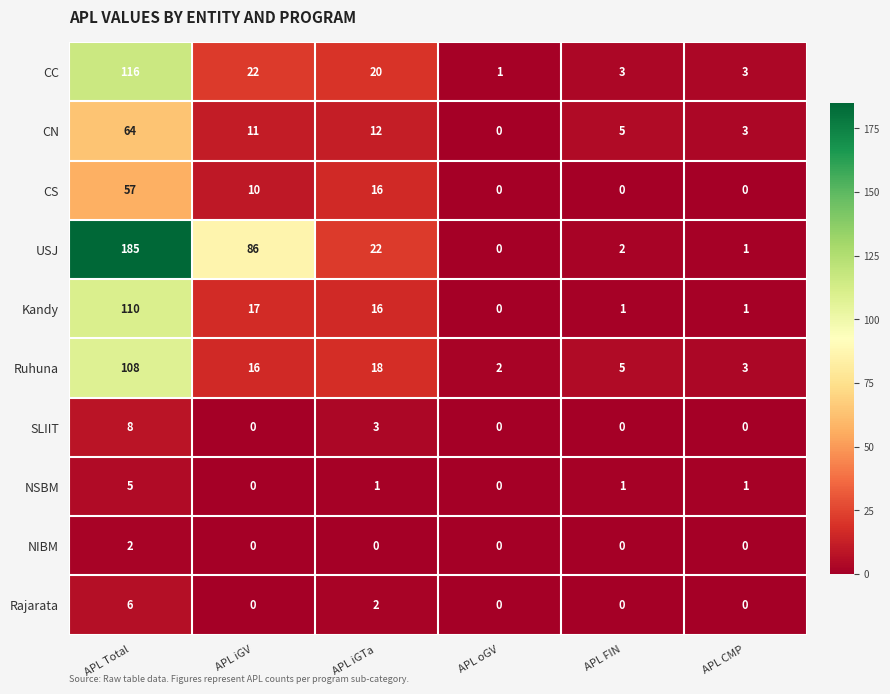

The value of SLIIT at APL oGV is 3. True or false?

False